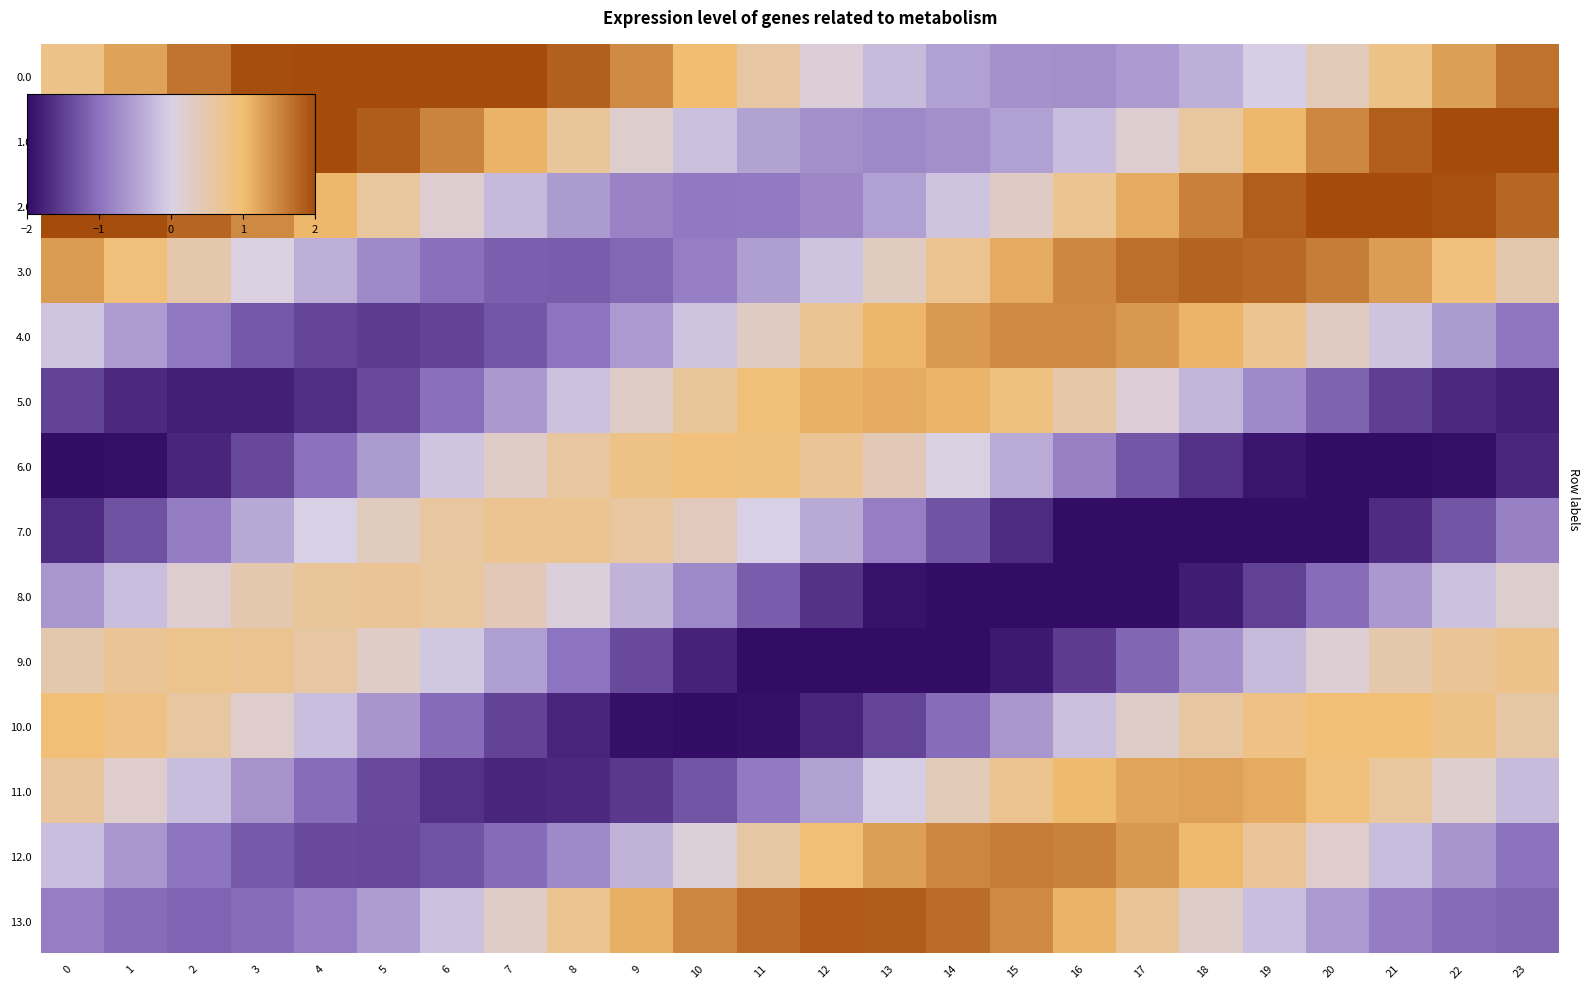

Which has a higher value, 9 or 17?

9